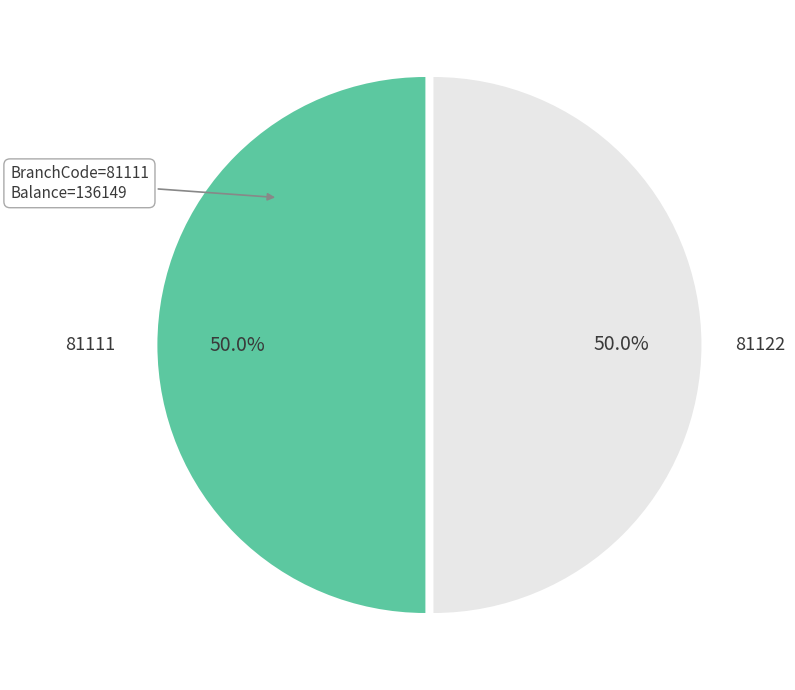

What is the ratio of the value at 81111 to the value at 81122?

1.0